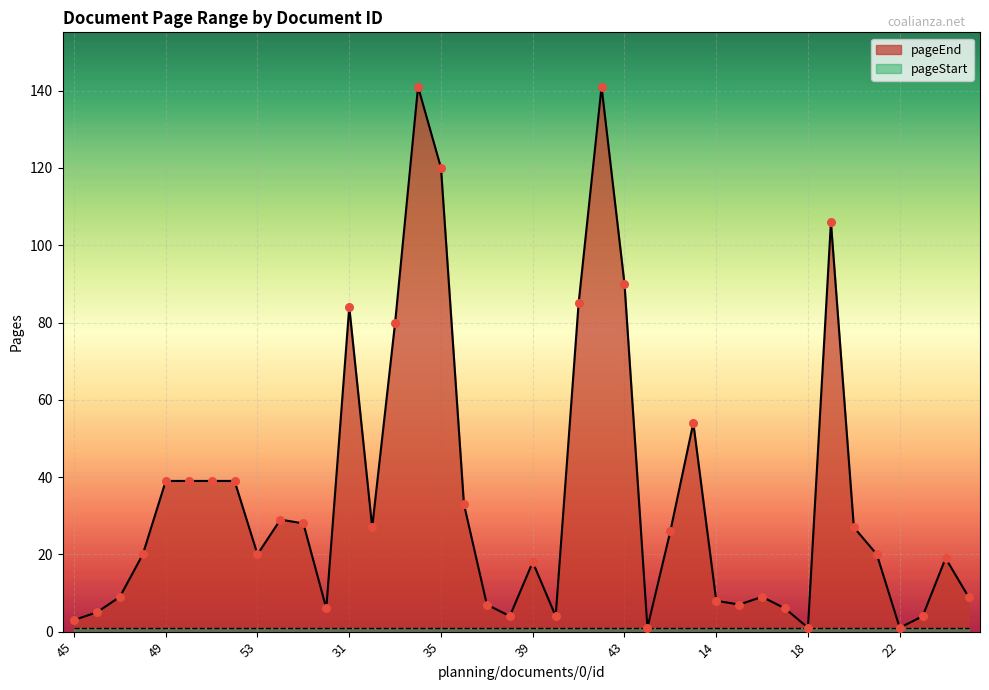

What is the change in value from 26 to 20?

+21